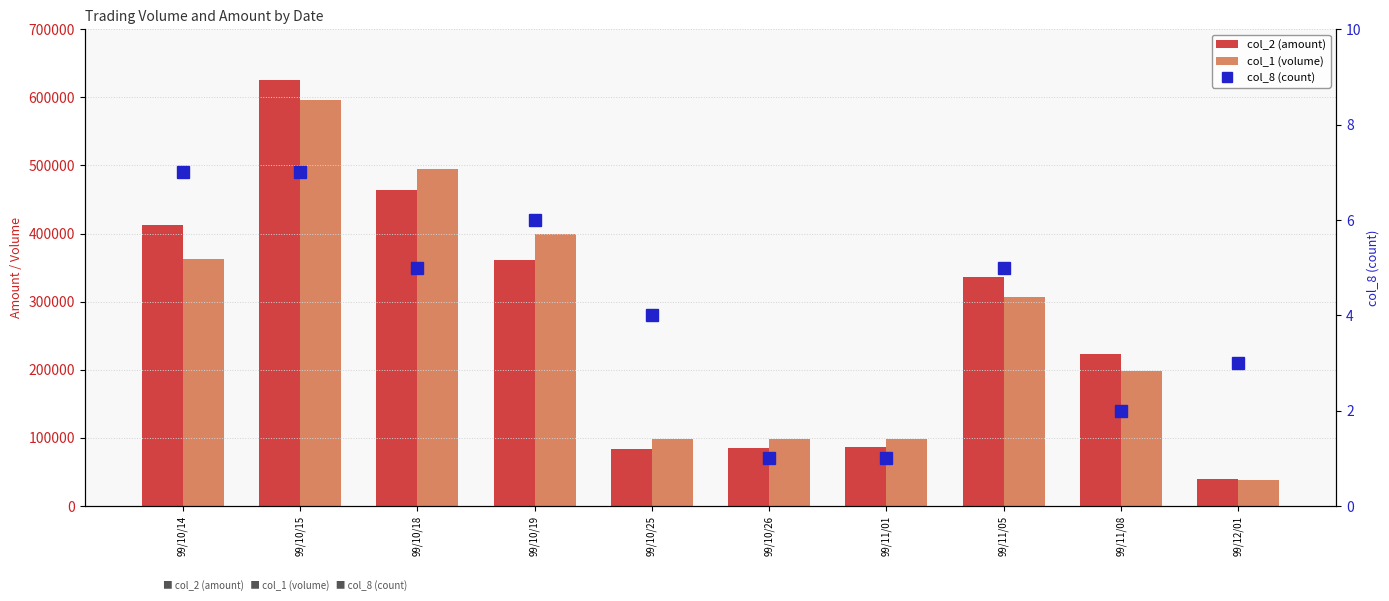

What position from the right is 99/10/25?

6